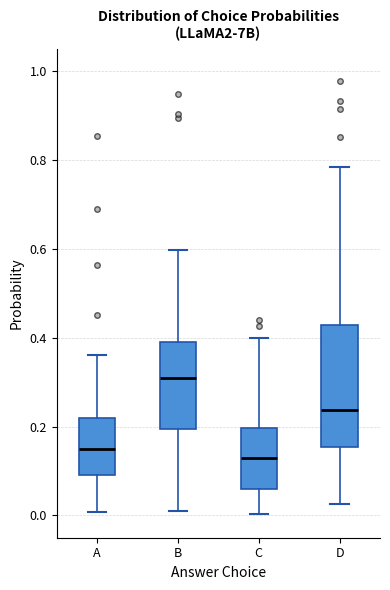

Reading left to right, read every box against the y-axis: the position of its median line, the range the box covers, and the ends of its whiskers. The values are not printed on the chart, so give them approximately, as read against the axis.

A: median 0.14, box 0.10 to 0.22, whiskers 0.00 to 0.36
B: median 0.30, box 0.20 to 0.38, whiskers 0.00 to 0.60
C: median 0.12, box 0.06 to 0.20, whiskers 0.00 to 0.40
D: median 0.24, box 0.16 to 0.42, whiskers 0.02 to 0.78